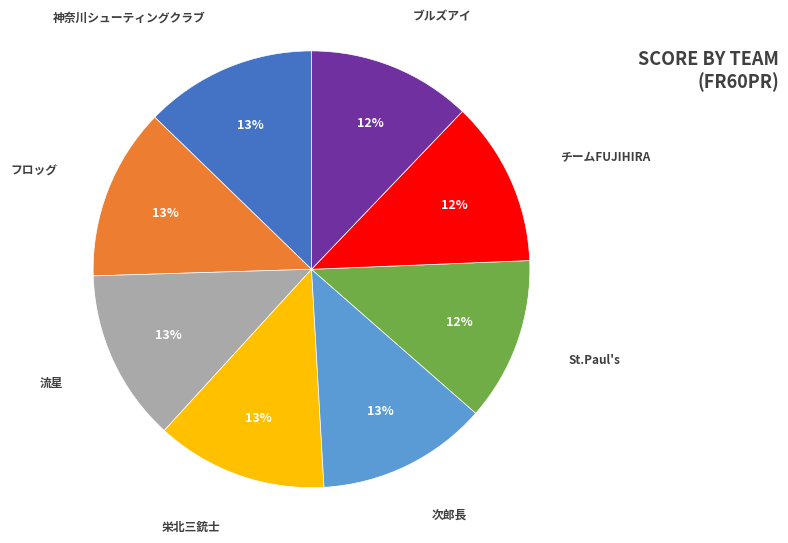

Does any single category account for the majority?

No